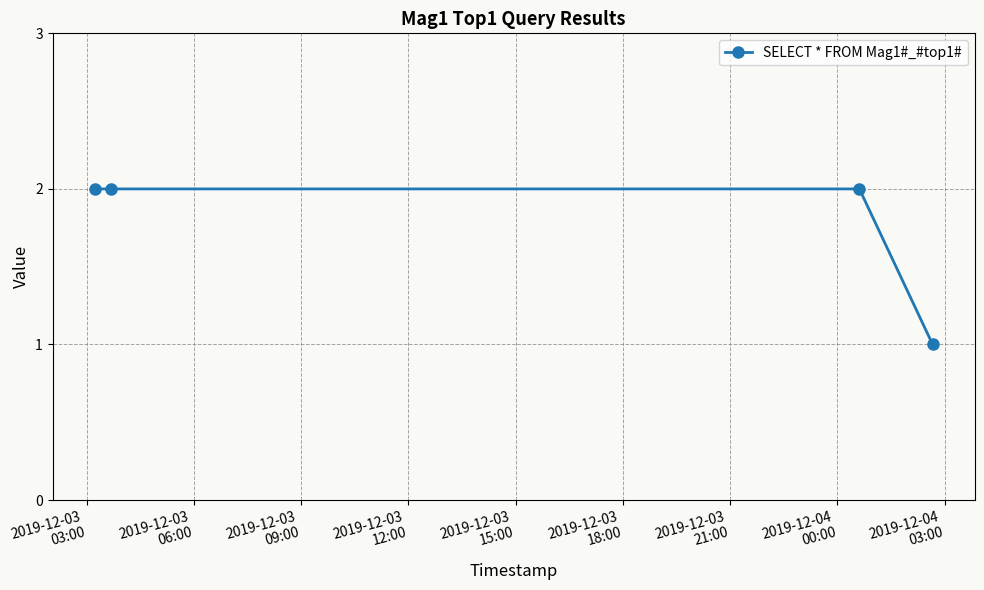

How many values are between 2 and 3?

3